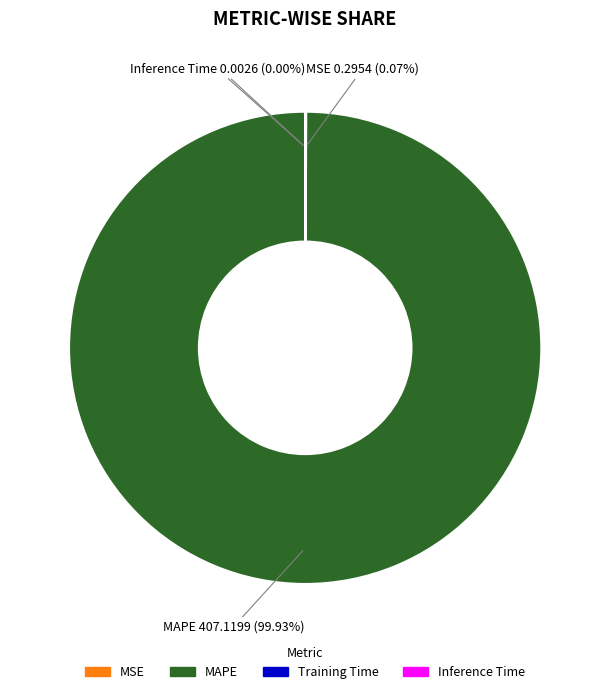

Which category has the biggest portion of the pie?

MAPE